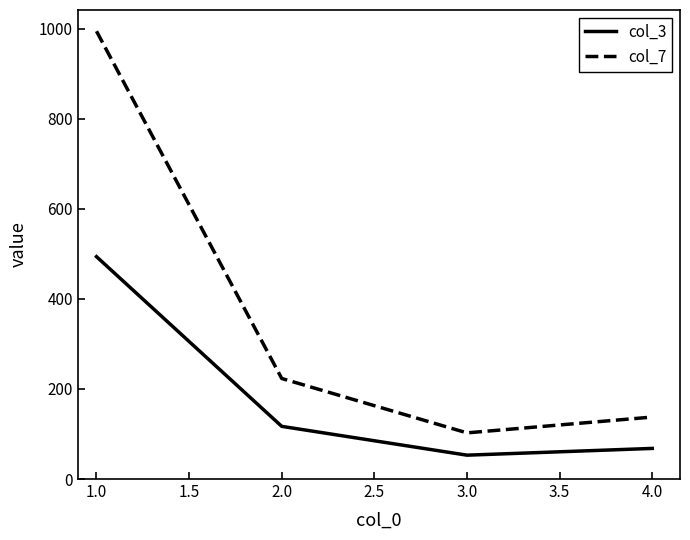

Reading left to right, transcribe all the data shown in this chart.

col_3: 494.0	117.0	53.0	68.0
col_7: 994.8	223.4	102.5	137.7